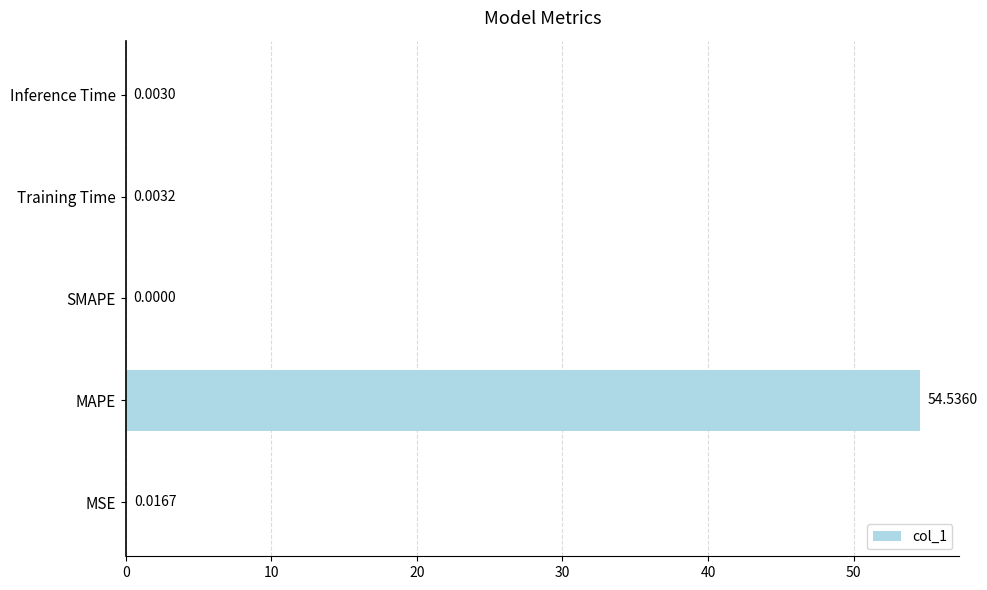

What is the average value?

10.9